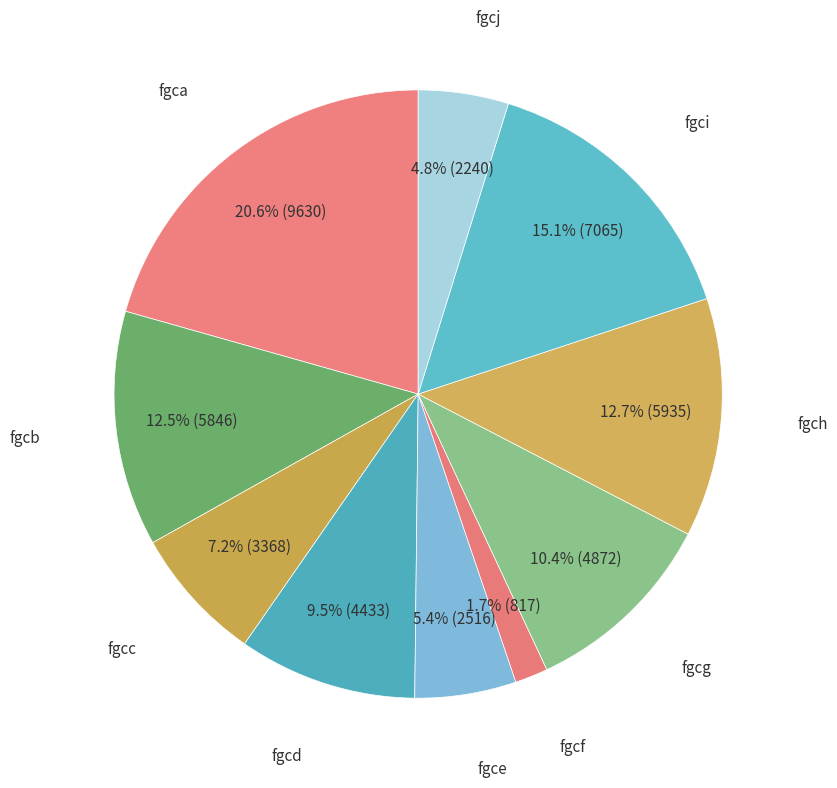

How many segments does this pie chart have?

10